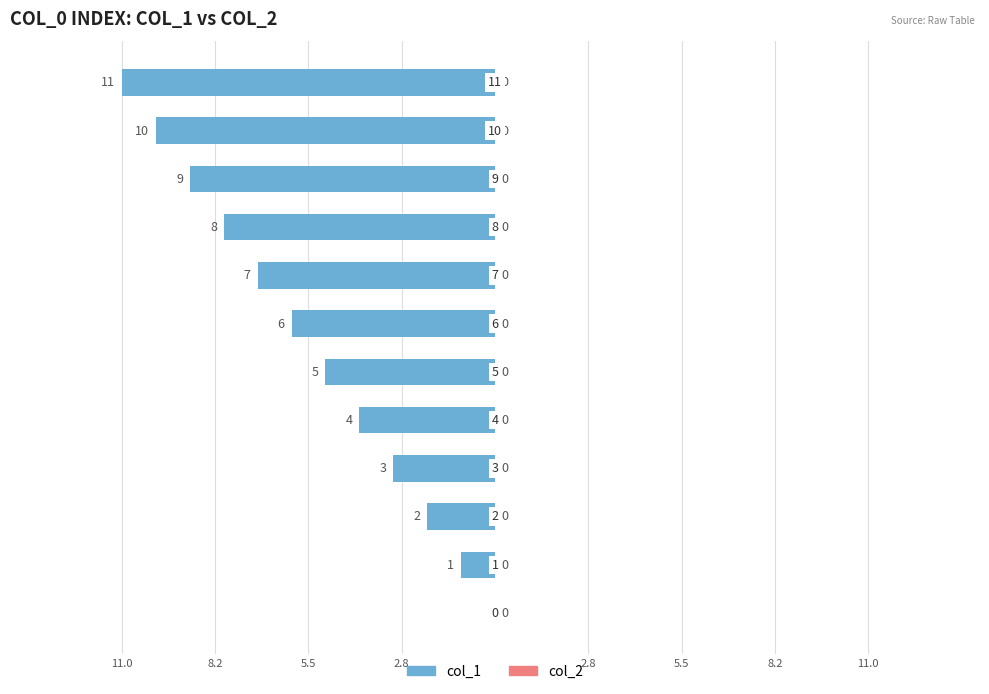

Are the bars grouped side by side (vs. stacked)?

No